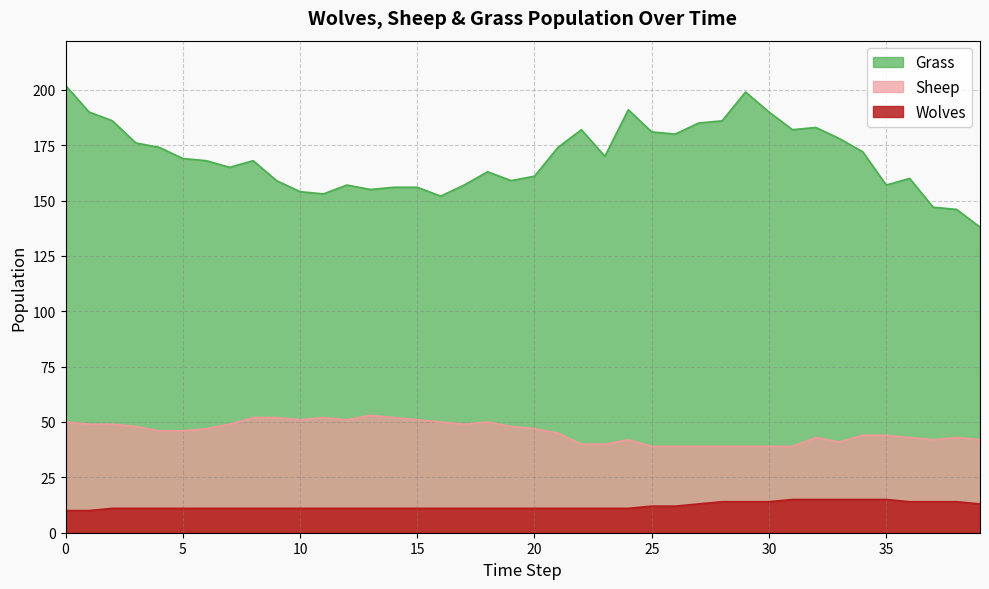

Reading left to right, transcribe all the data shown in this chart.

Grass: 202	190	186	176	174	169	168	165	168	159	154	153	157	155	156	156	152	157	163	159	161	174	182	170	191	181	180	185	186	199	190	182	183	178	172	157	160	147	146	138
Sheep: 50	49	49	48	46	46	47	49	52	52	51	52	51	53	52	51	50	49	50	48	47	45	40	40	42	39	39	39	39	39	39	39	43	41	44	44	43	42	43	42
Wolves: 10	10	11	11	11	11	11	11	11	11	11	11	11	11	11	11	11	11	11	11	11	11	11	11	11	12	12	13	14	14	14	15	15	15	15	15	14	14	14	13